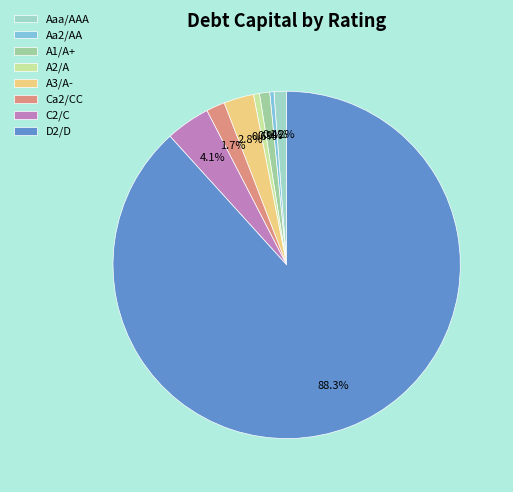

What percentage is NOT represented by A2/A?

99.4%